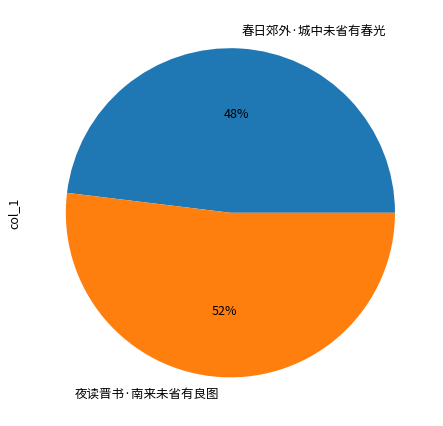

To the nearest percent, what portion does 夜读晋书·南来未省有良图 represent?

52%